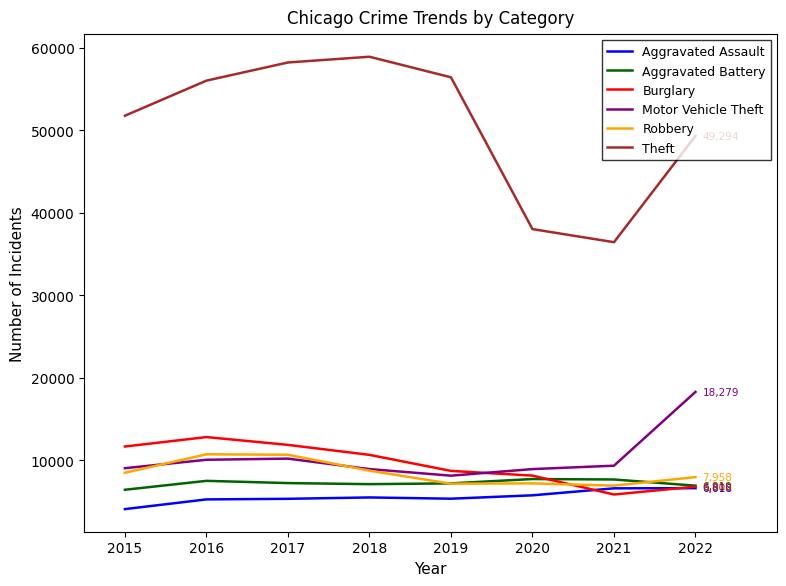

Is it true that Aggravated Assault equals 5493 at 2018?

True